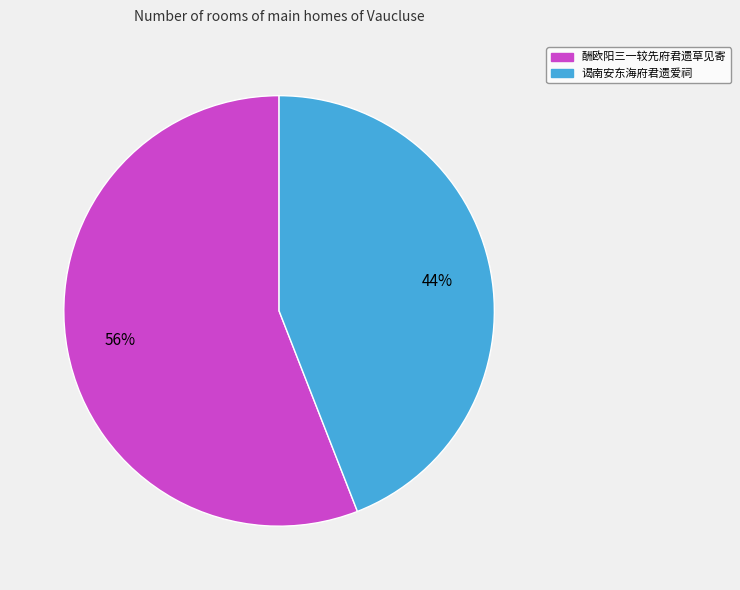

Approximately how many times larger is the value at 酬欧阳三一较先府君遗草见寄 compared to 谒南安东海府君遗爱祠?

1.3